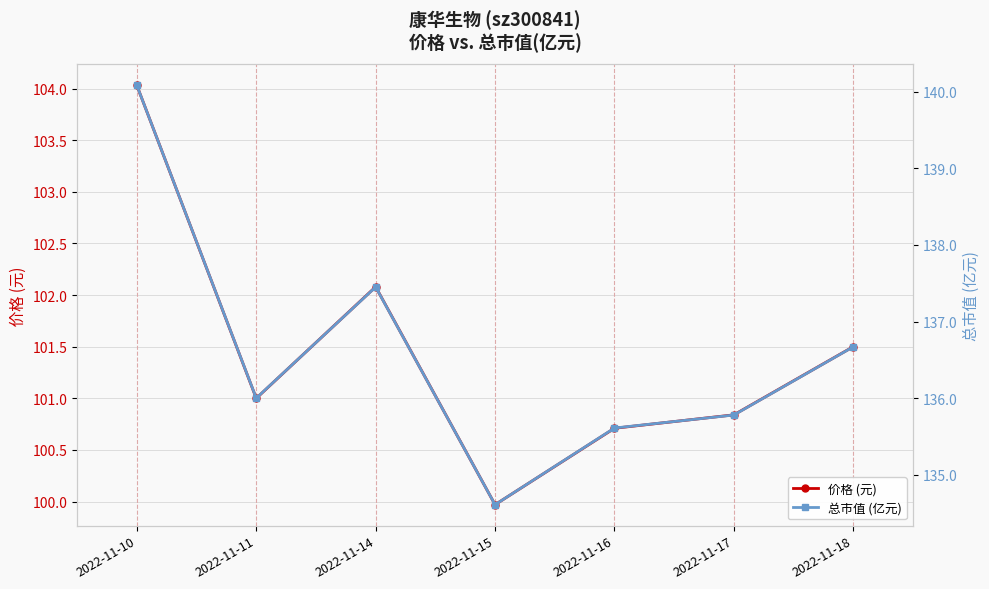

Which series changed the most between 2022-11-11 and 2022-11-14?

总市值 (亿元)